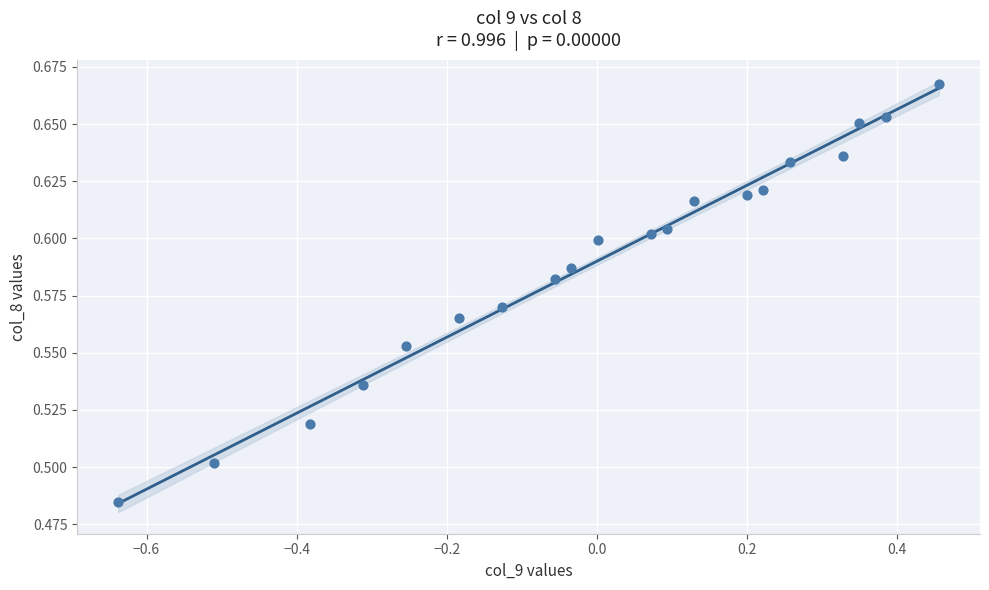

What is the range of X values (max minus min)?

1.1